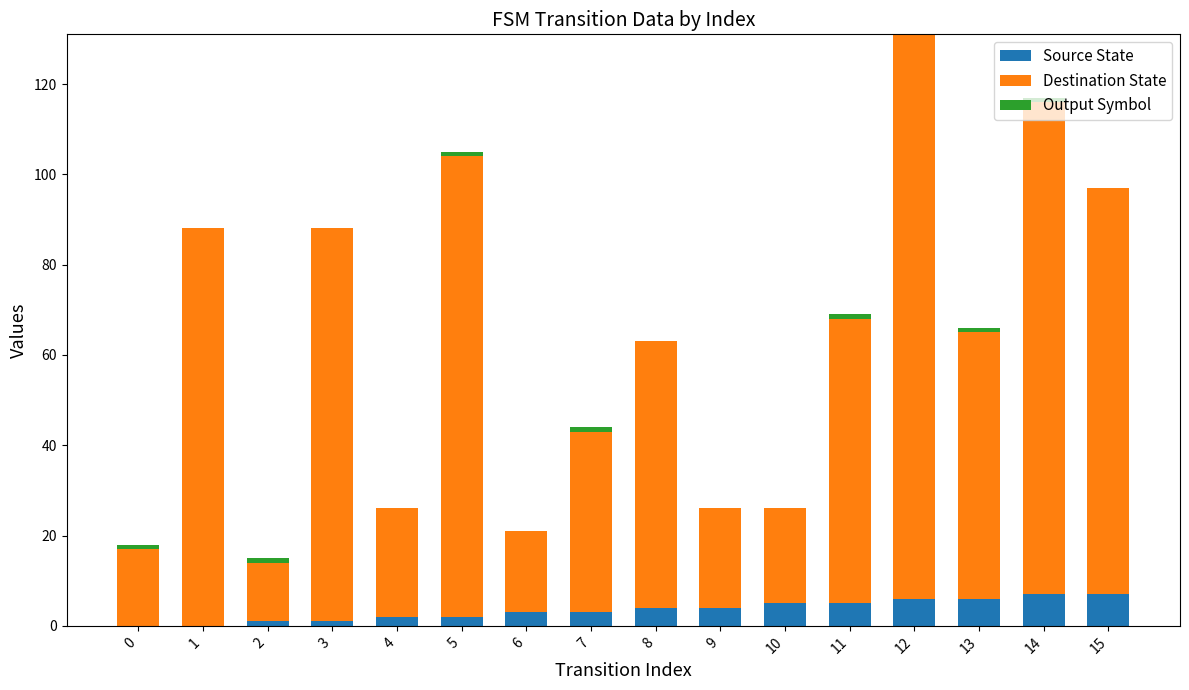

True or false: Source State has a value of 3 at 7.

True